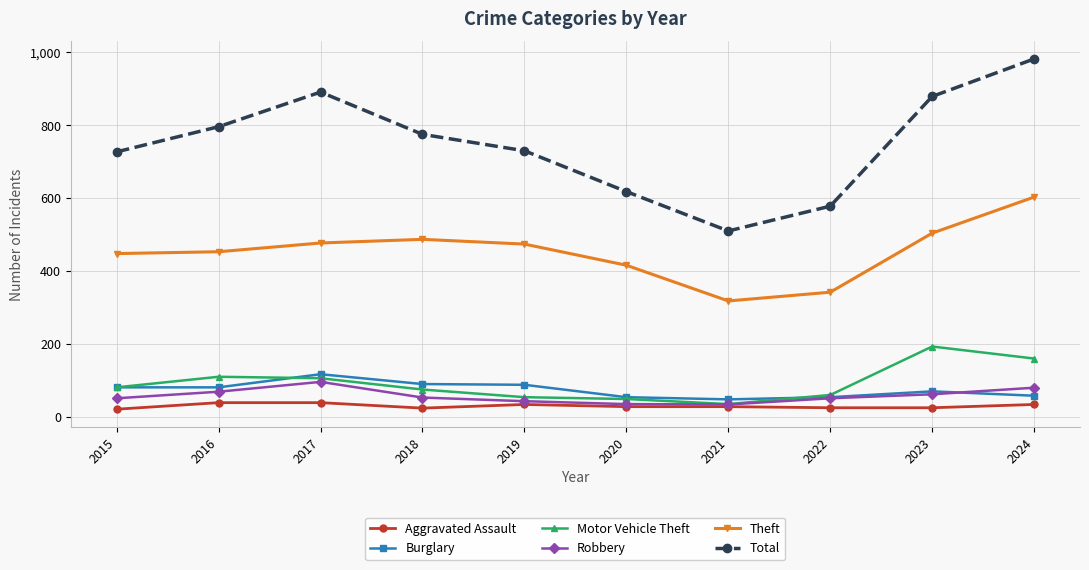

Which series has the largest total across all categories?

Total